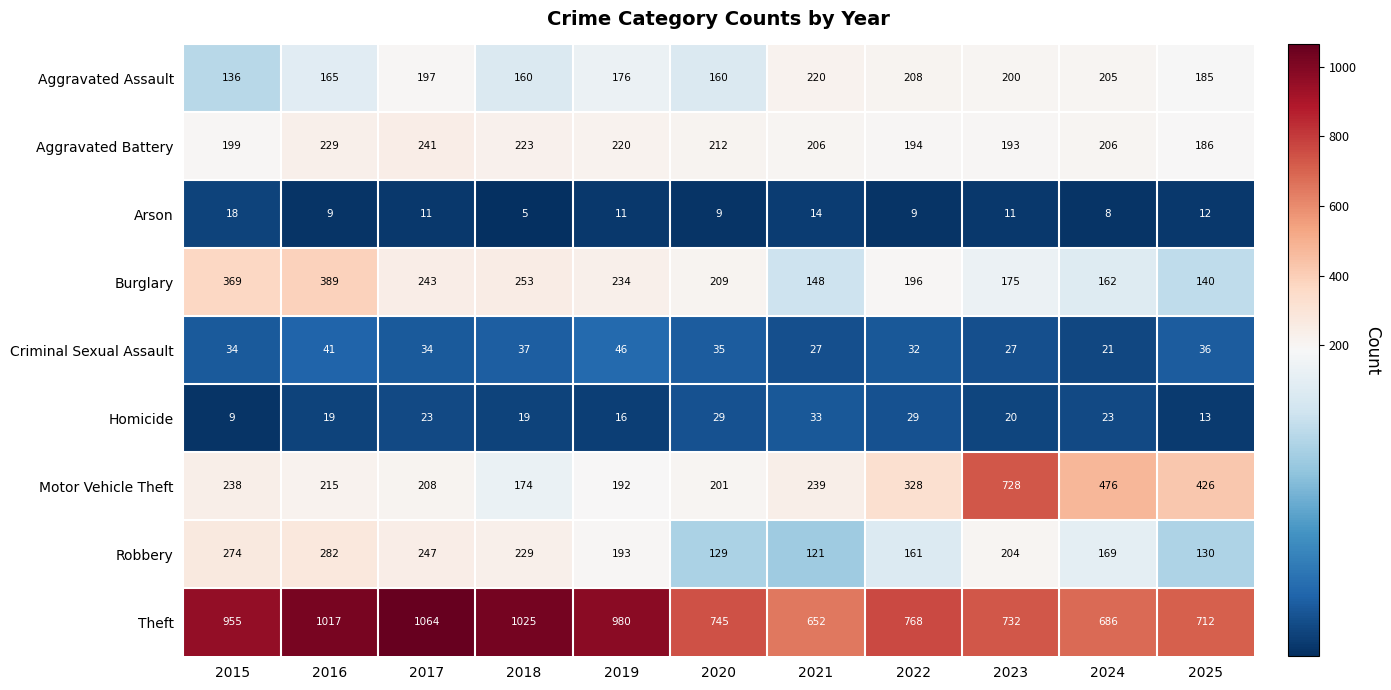

Rank the series by their maximum value, from highest to lowest.

Theft, Motor Vehicle Theft, Burglary, Robbery, Aggravated Battery, Aggravated Assault, Criminal Sexual Assault, Homicide, Arson